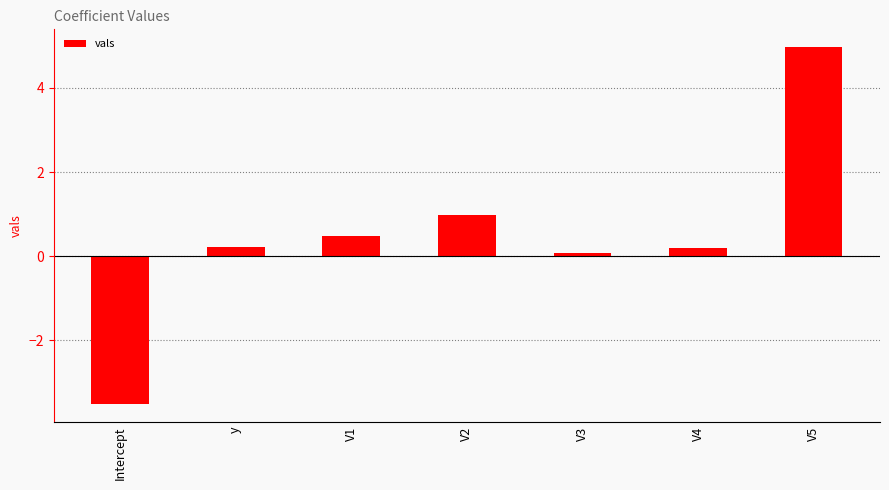

What position from the left is y?

2